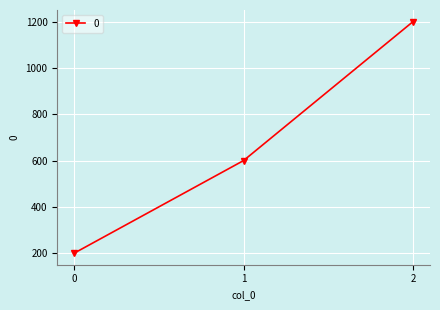

How many distinct data groups are displayed?

1